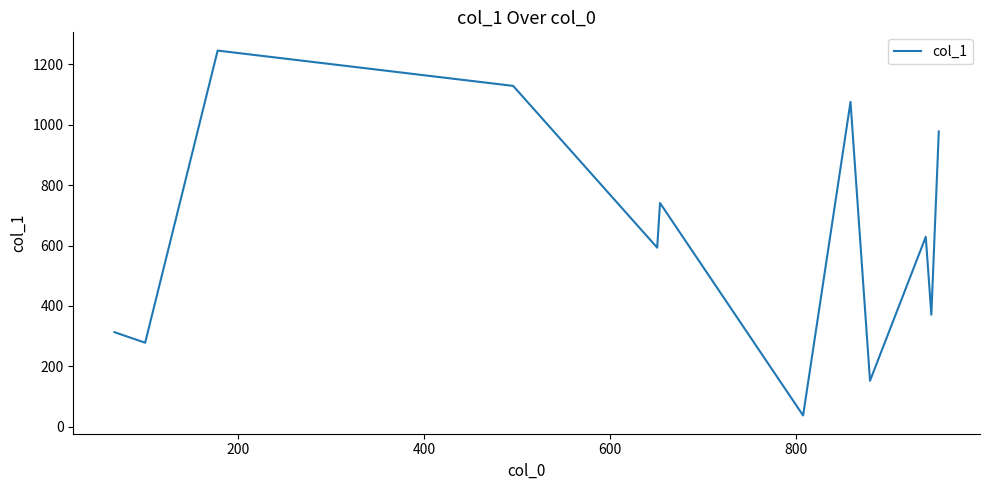

How many lines are shown in the chart?

1